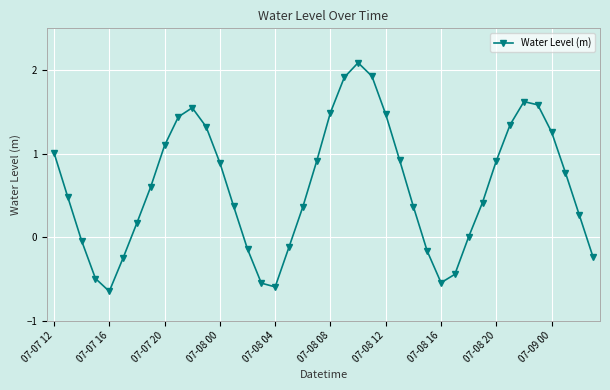

What is the greatest value displayed?

2.1